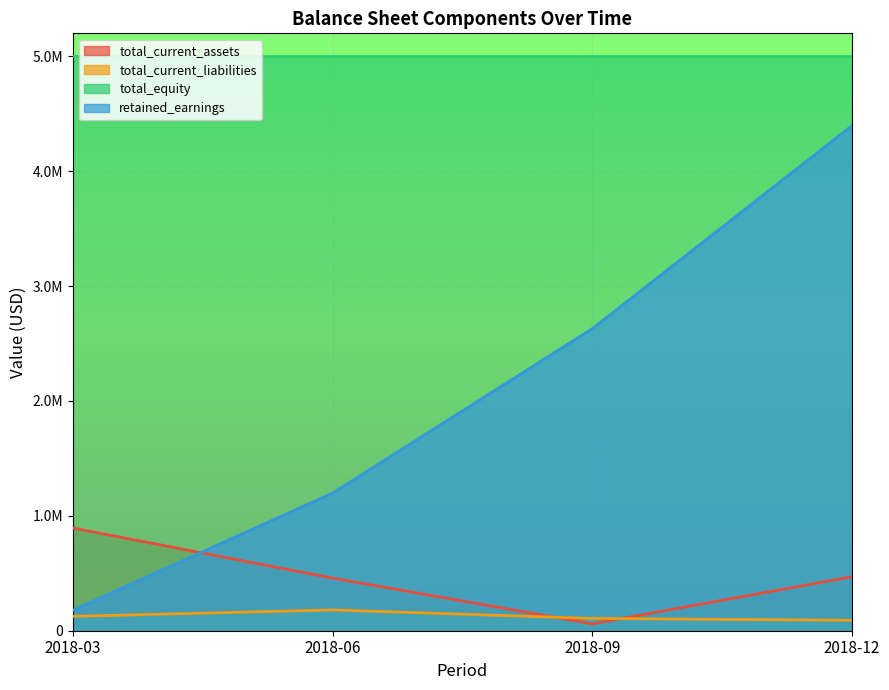

Which has a higher value, 2018-03 or 2018-06?

2018-03